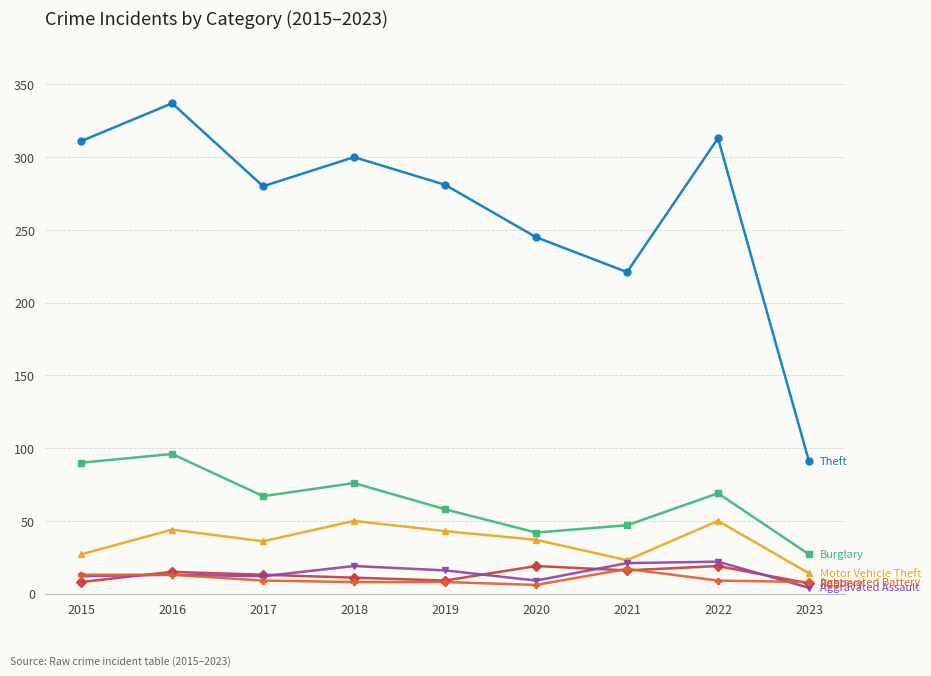

What is the difference between the highest and lowest values at 2015?

303